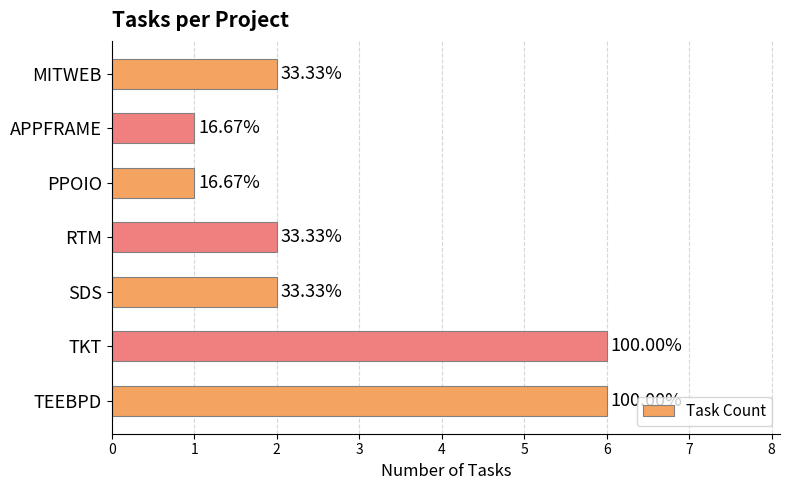

How many bars are there in total?

7